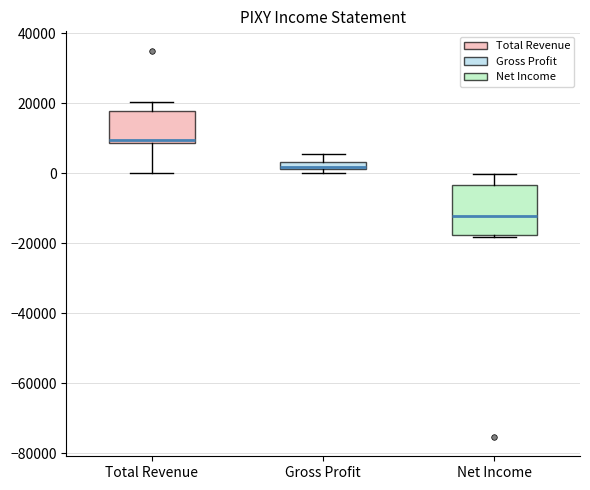

Where is the upper edge of the box for Net Income on the y-axis? The values are not printed on the chart, so give them approximately, as read against the axis.

-4000